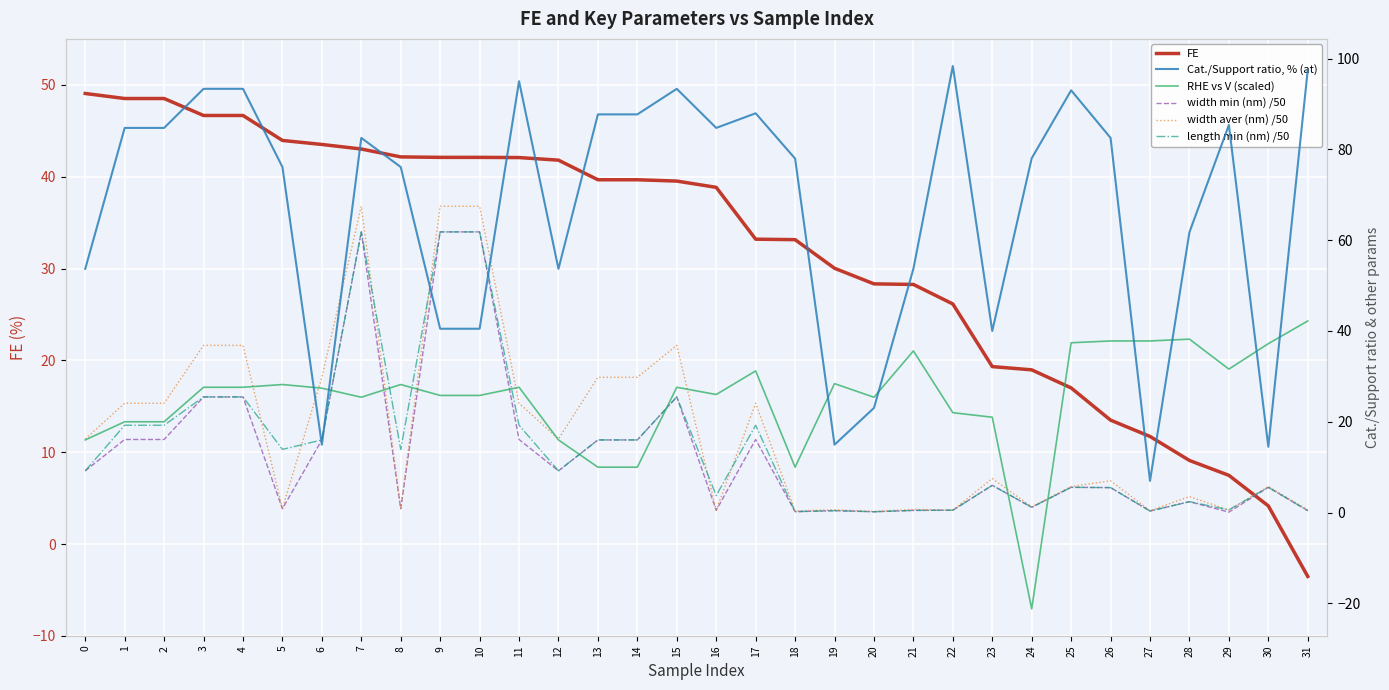

How many values in the length min (nm) /50 series exceed 9?

17